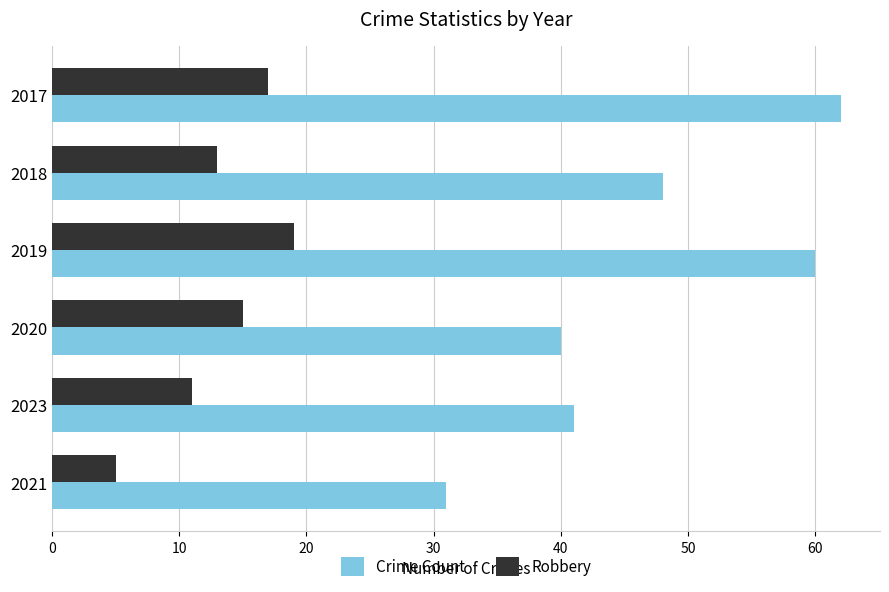

What is the average value of the Crime Count series?

47